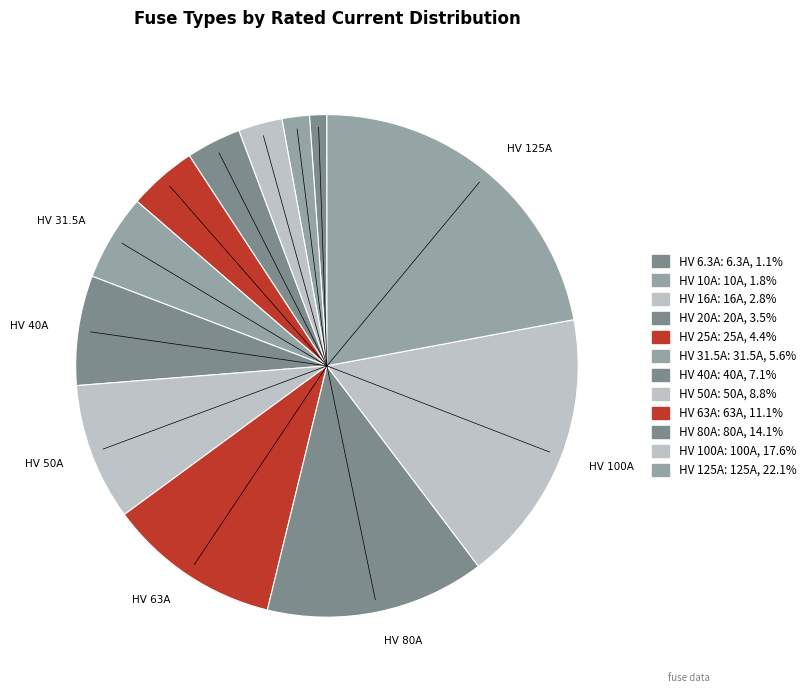

Combined, do HV 40A and HV 25A account for over 50%?

No